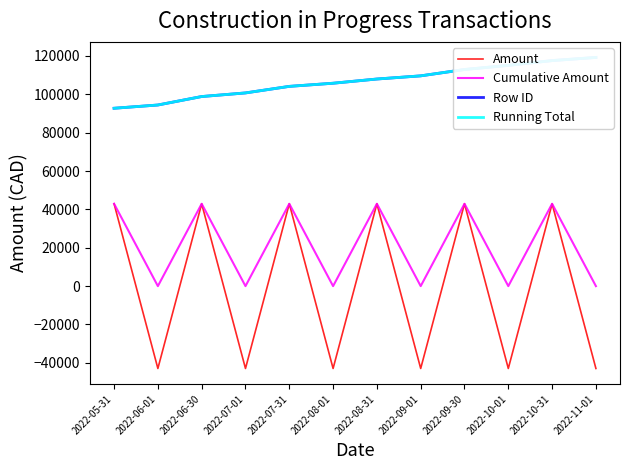

What is the value of the Amount point at the 2nd from the left?

-42934.3